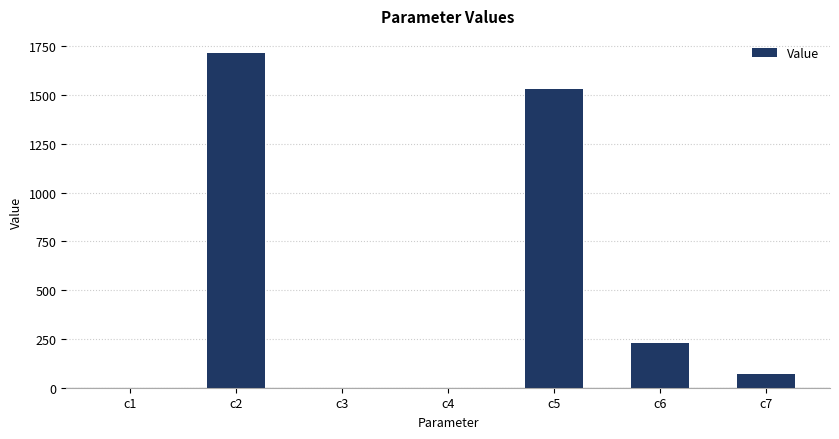

Are the bars horizontal?

No